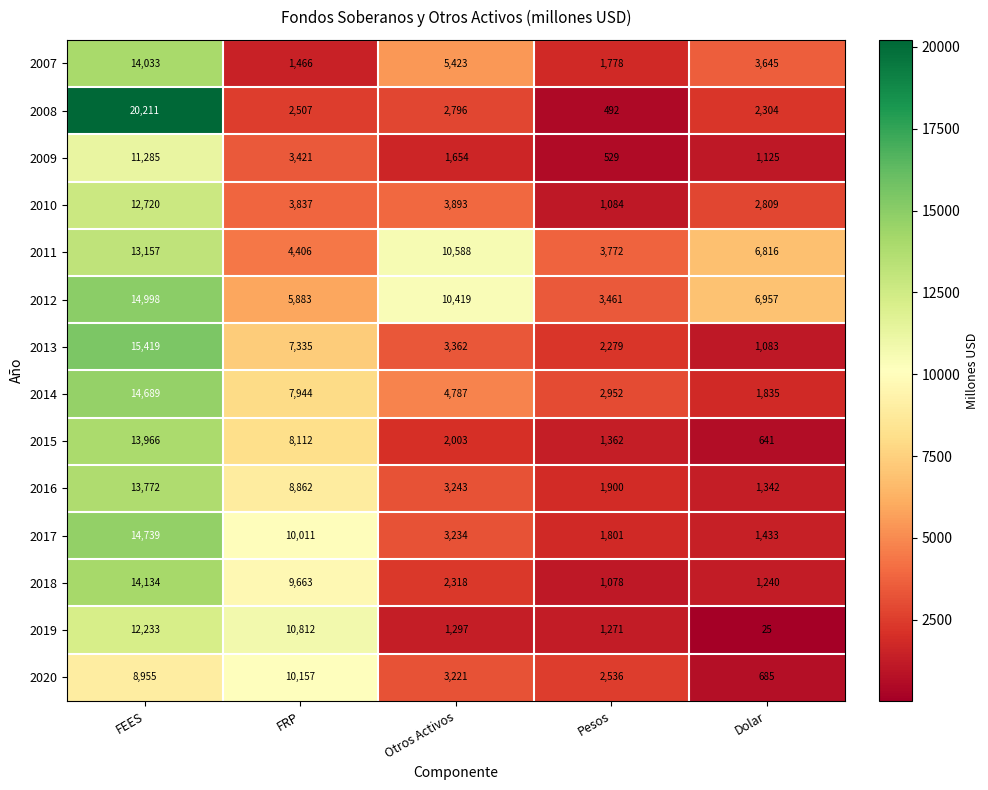

Rank the categories by 2020 value from lowest to highest.

Dolar, Pesos, Otros Activos, FEES, FRP